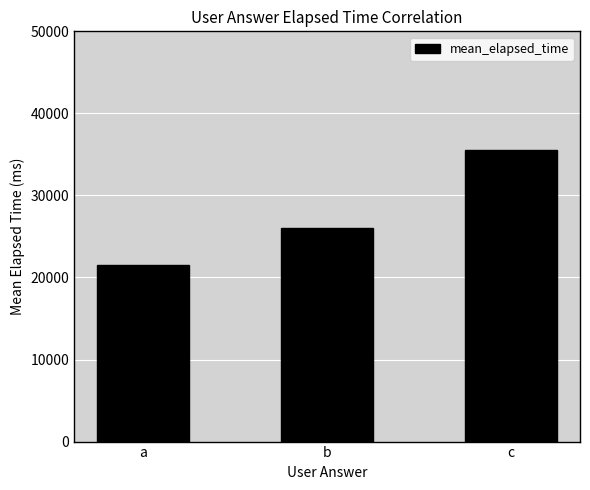

Approximately how many times larger is the value at c compared to a?

1.7